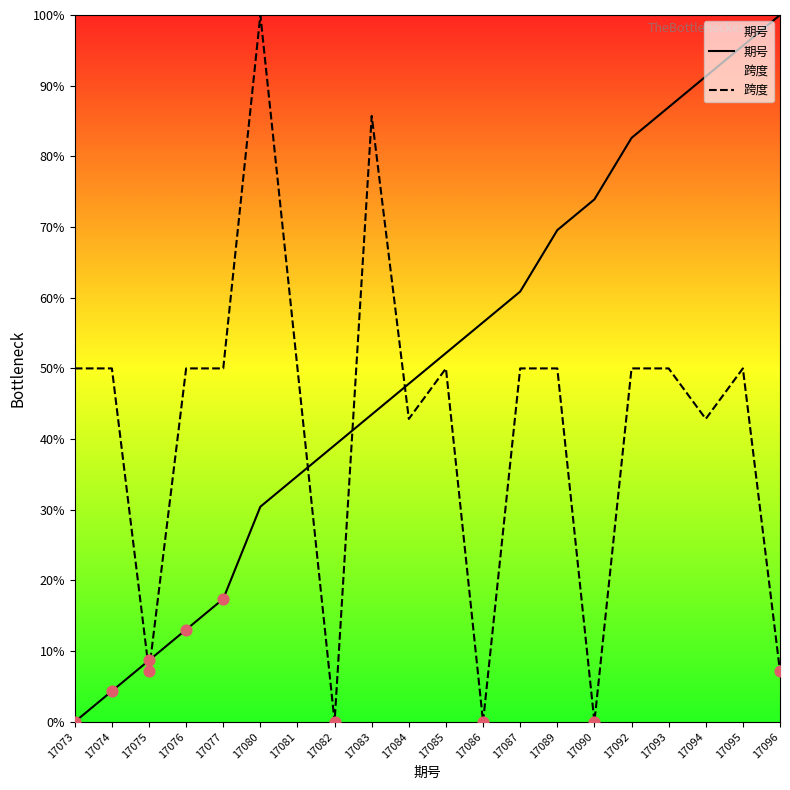

What is the total value across all series at 17076?

63.0